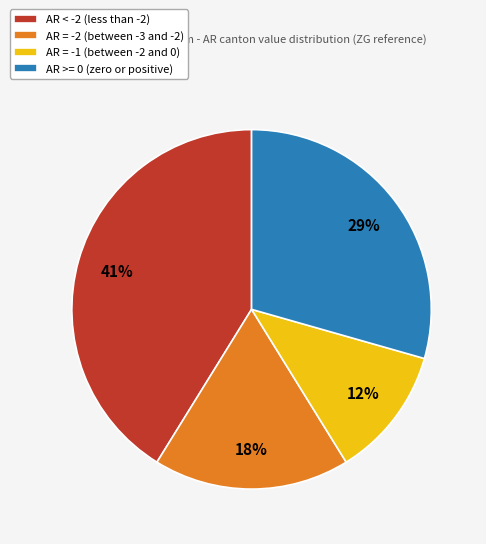

To the nearest percent, what is the difference between the largest and smallest slice percentages?

29%